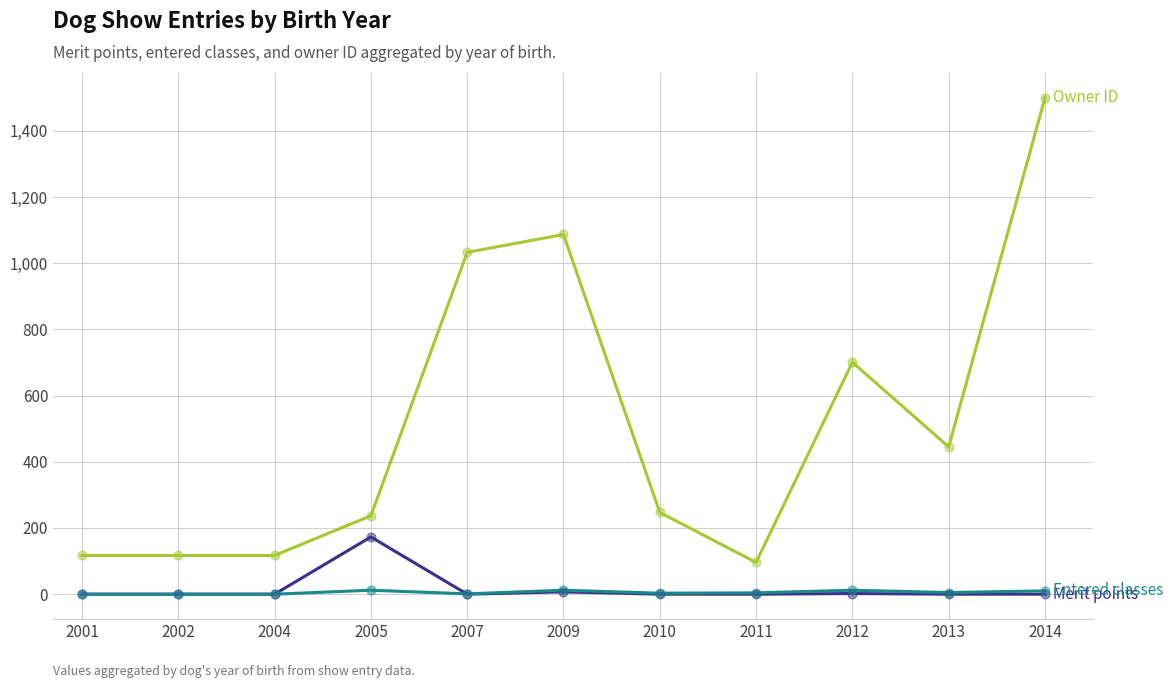

At which category is the sum across all series the highest?

2014